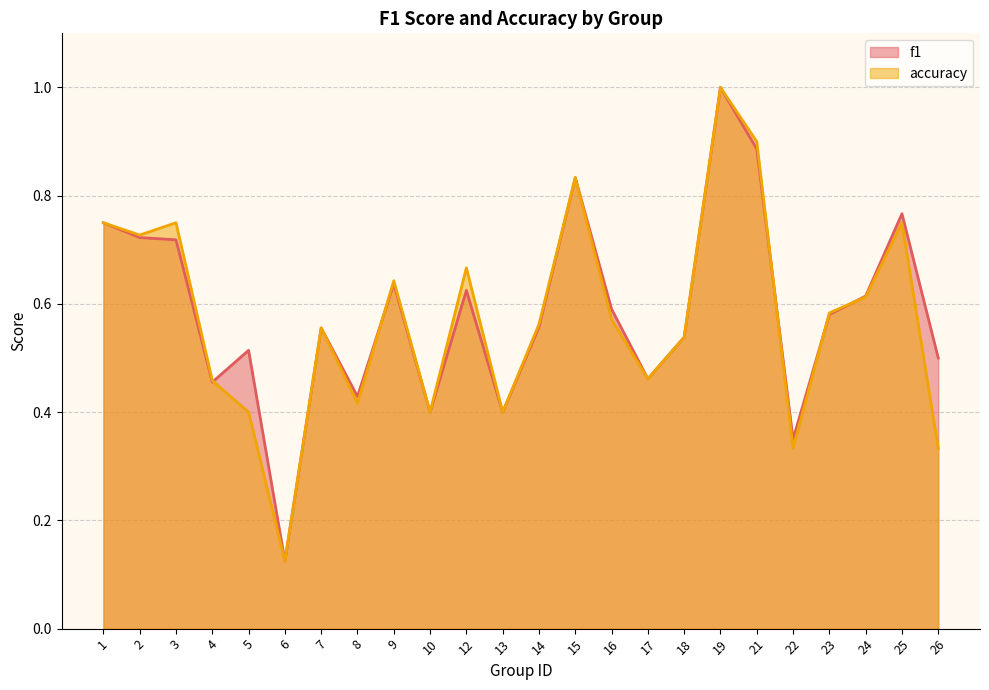

True or false: f1 has a value of 0.6 at 10.

False